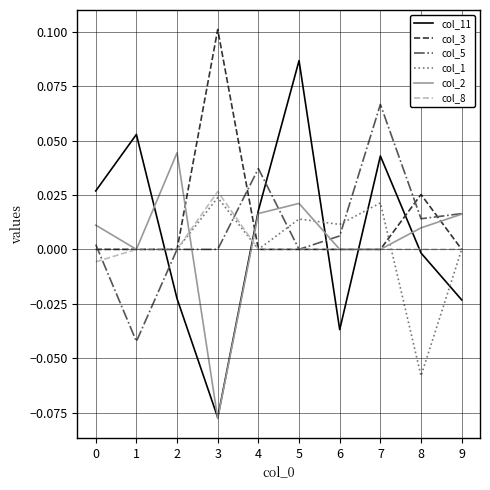

Between which two adjacent categories do col_5 and col_11 first intersect?

1 and 2